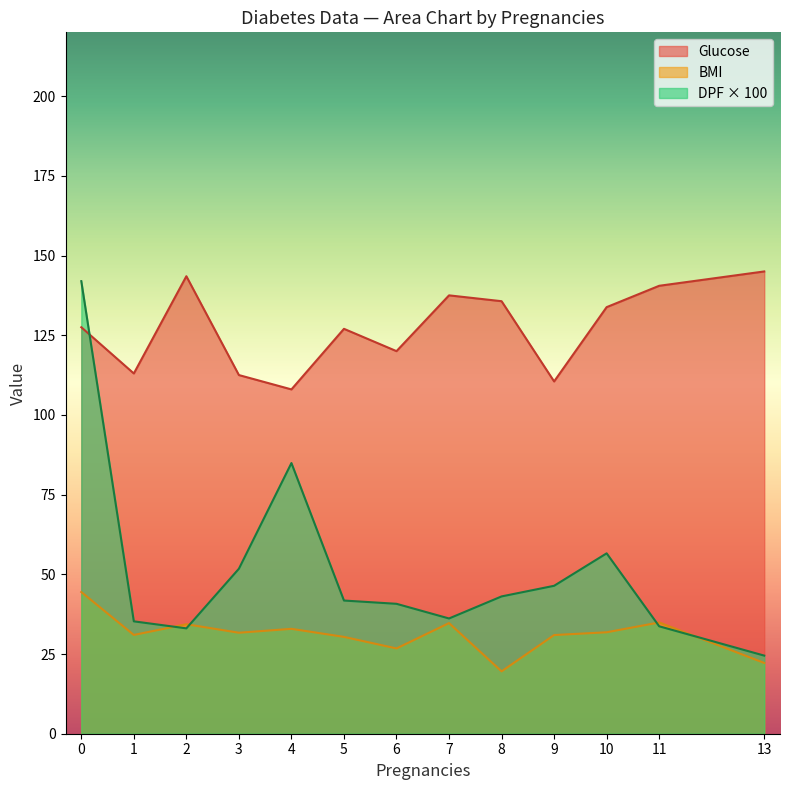

True or false: Glucose and BMI intersect in this chart.

False